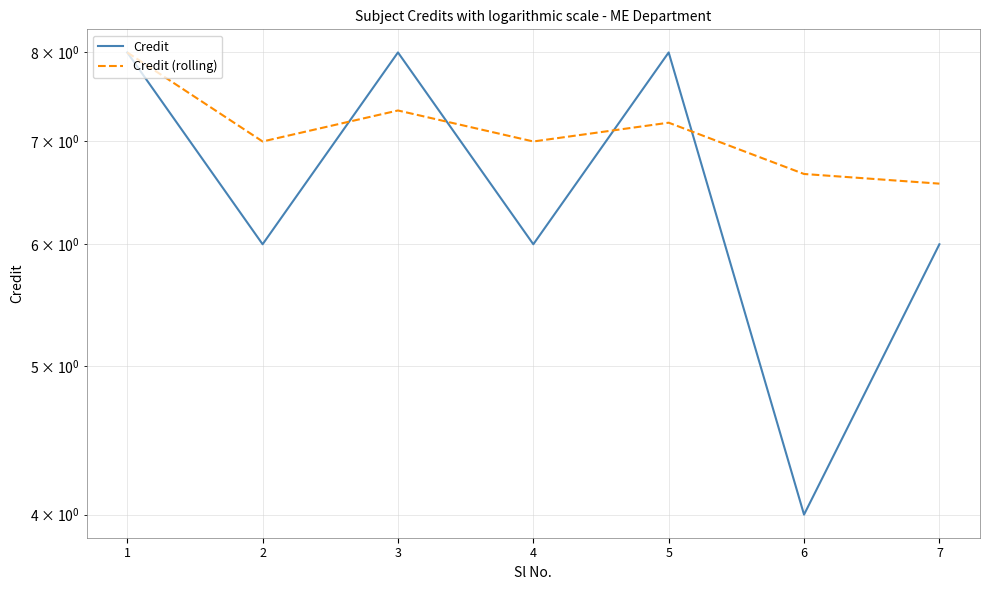

Reading left to right, extract all data points from this chart.

Credit: 1=8.0	2=6.0	3=8.0	4=6.0	5=8.0	6=4.0	7=6.0
Credit (rolling): 1=8.0	2=7.0	3=7.3	4=7.0	5=7.2	6=6.7	7=6.6